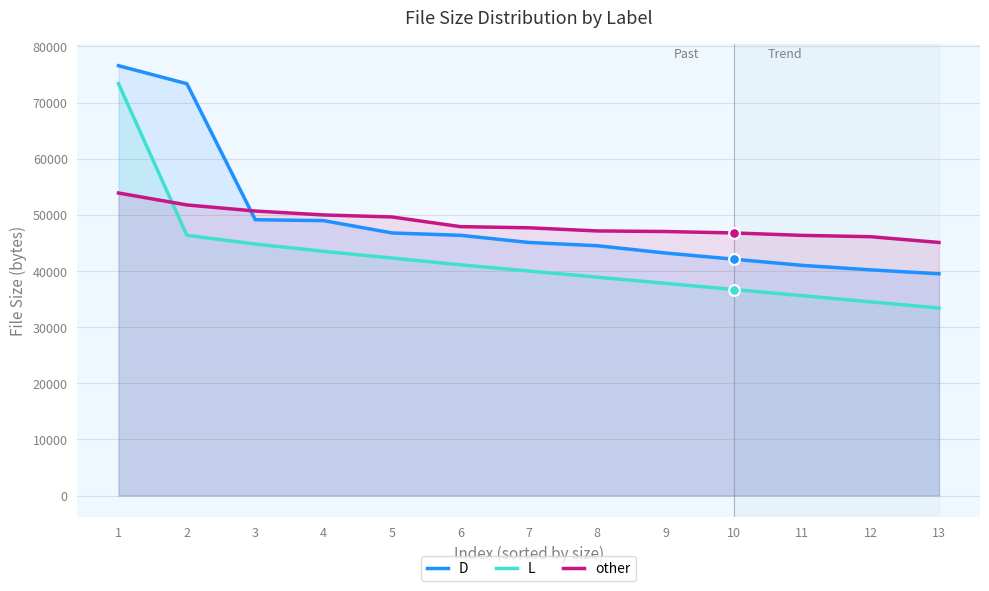

Which series has the largest Y range (max minus min)?

L